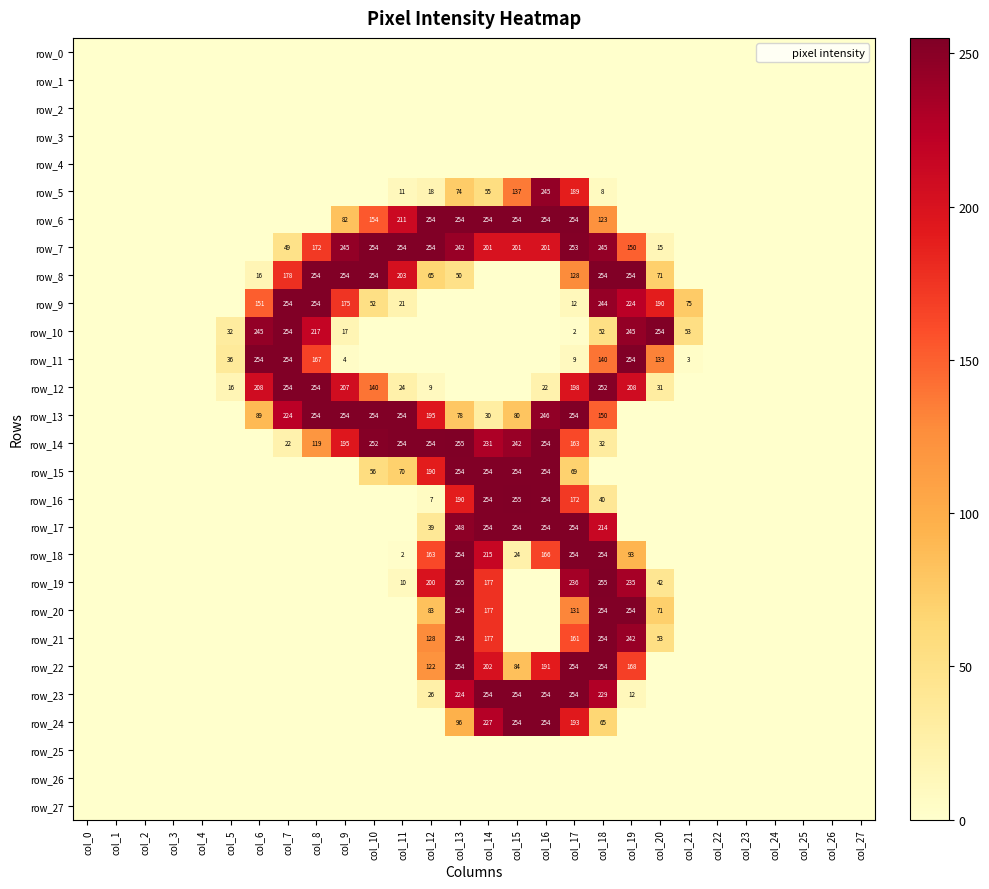

What is the greatest value displayed?

255